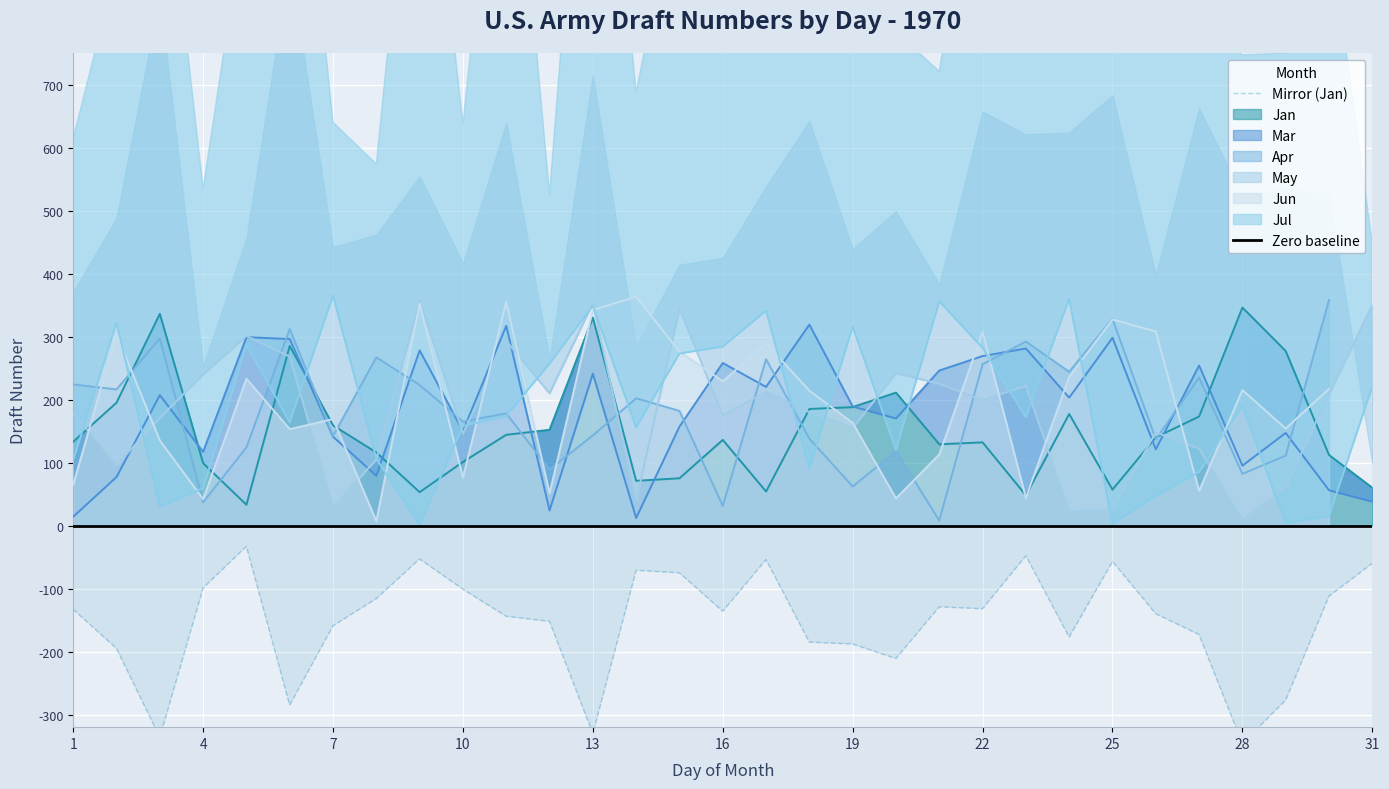

Which series has the largest range (max minus min)?

Jul